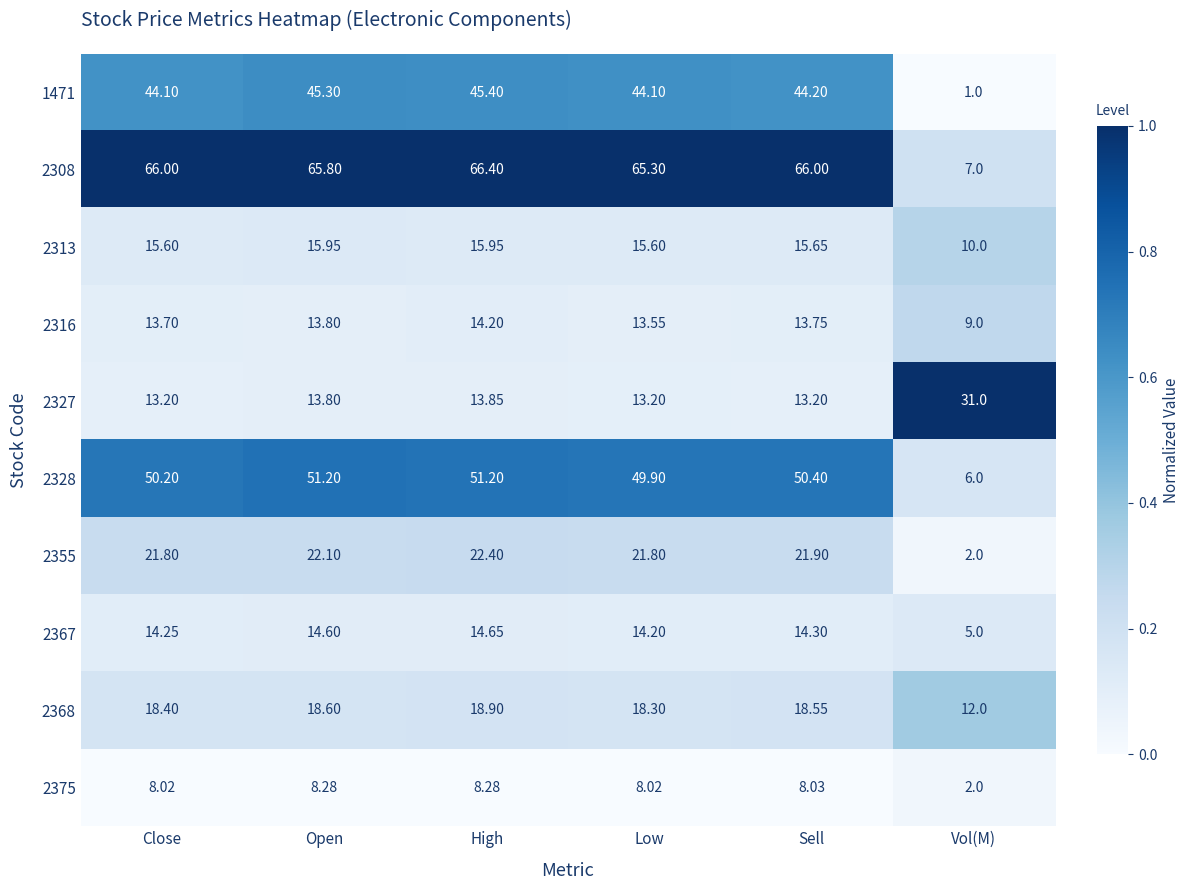

At which category is the sum across all series the highest?

High